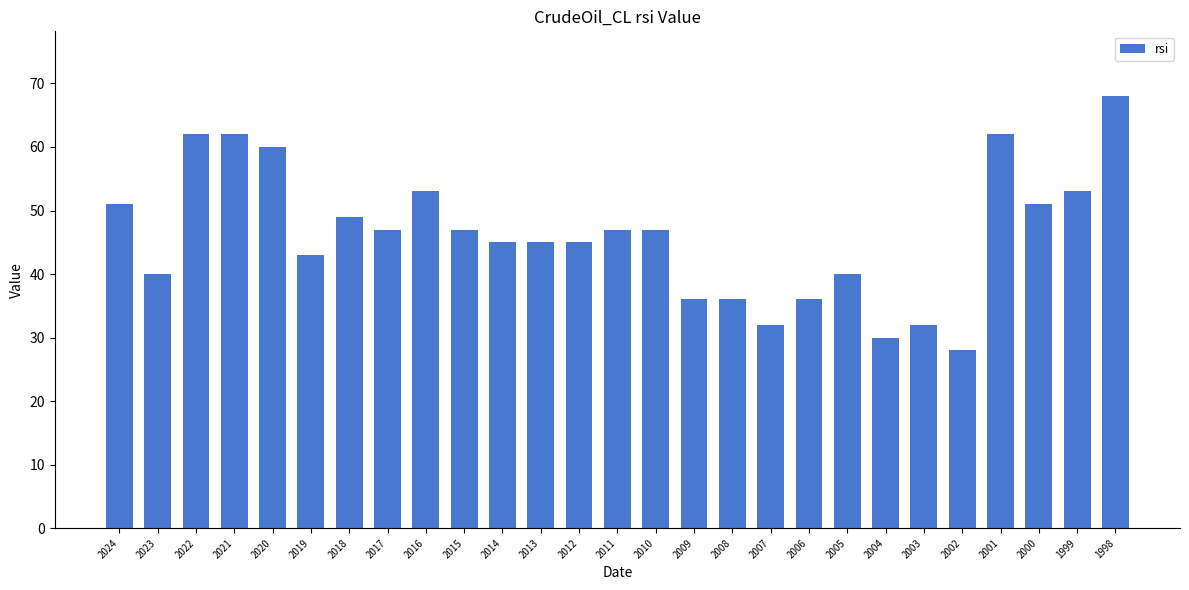

Reading left to right, extract all data points from this chart.

2024=51	2023=40	2022=62	2021=62	2020=60	2019=43	2018=49	2017=47	2016=53	2015=47	2014=45	2013=45	2012=45	2011=47	2010=47	2009=36	2008=36	2007=32	2006=36	2005=40	2004=30	2003=32	2002=28	2001=62	2000=51	1999=53	1998=68